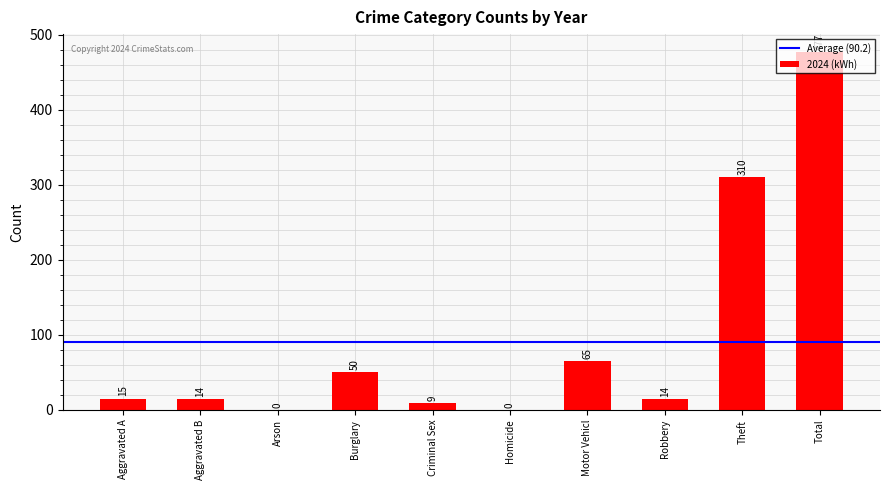

At which category does the chart reach its peak across all series?

Total